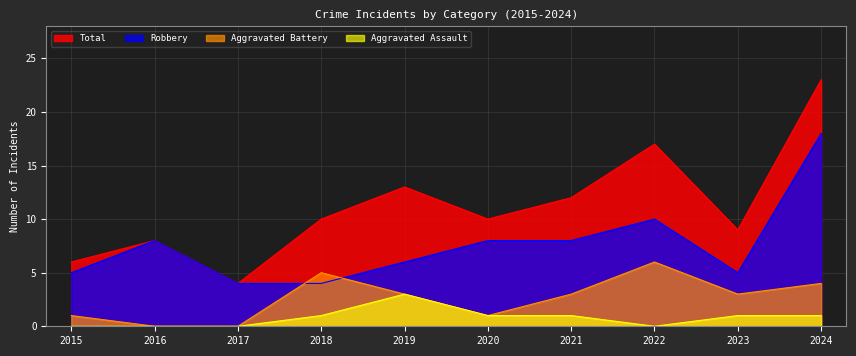

What is the sum of all Robbery values?

76